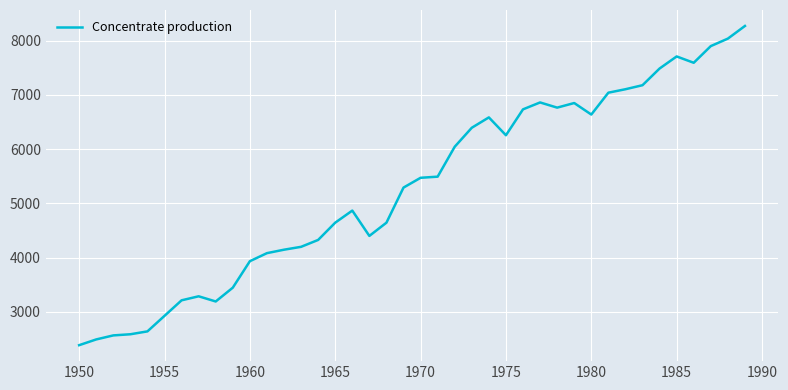

What is the smallest value displayed?

2385.7